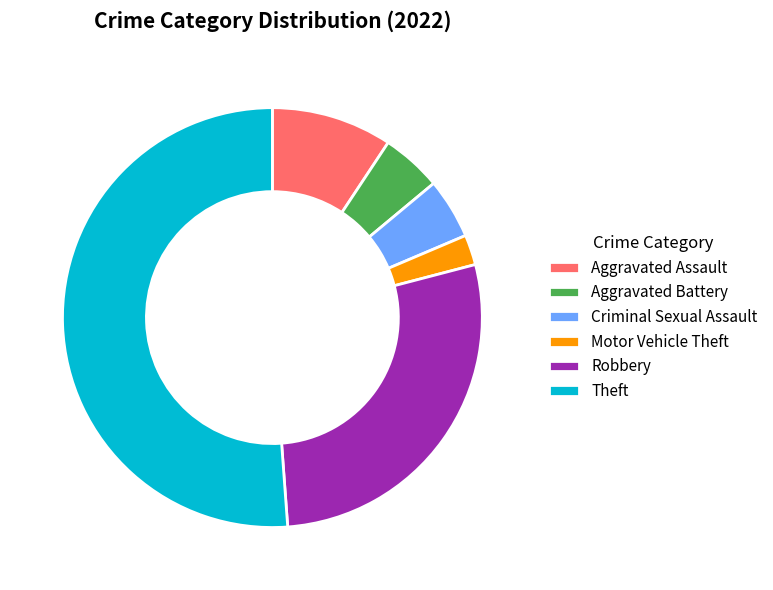

What is the majority slice?

Theft